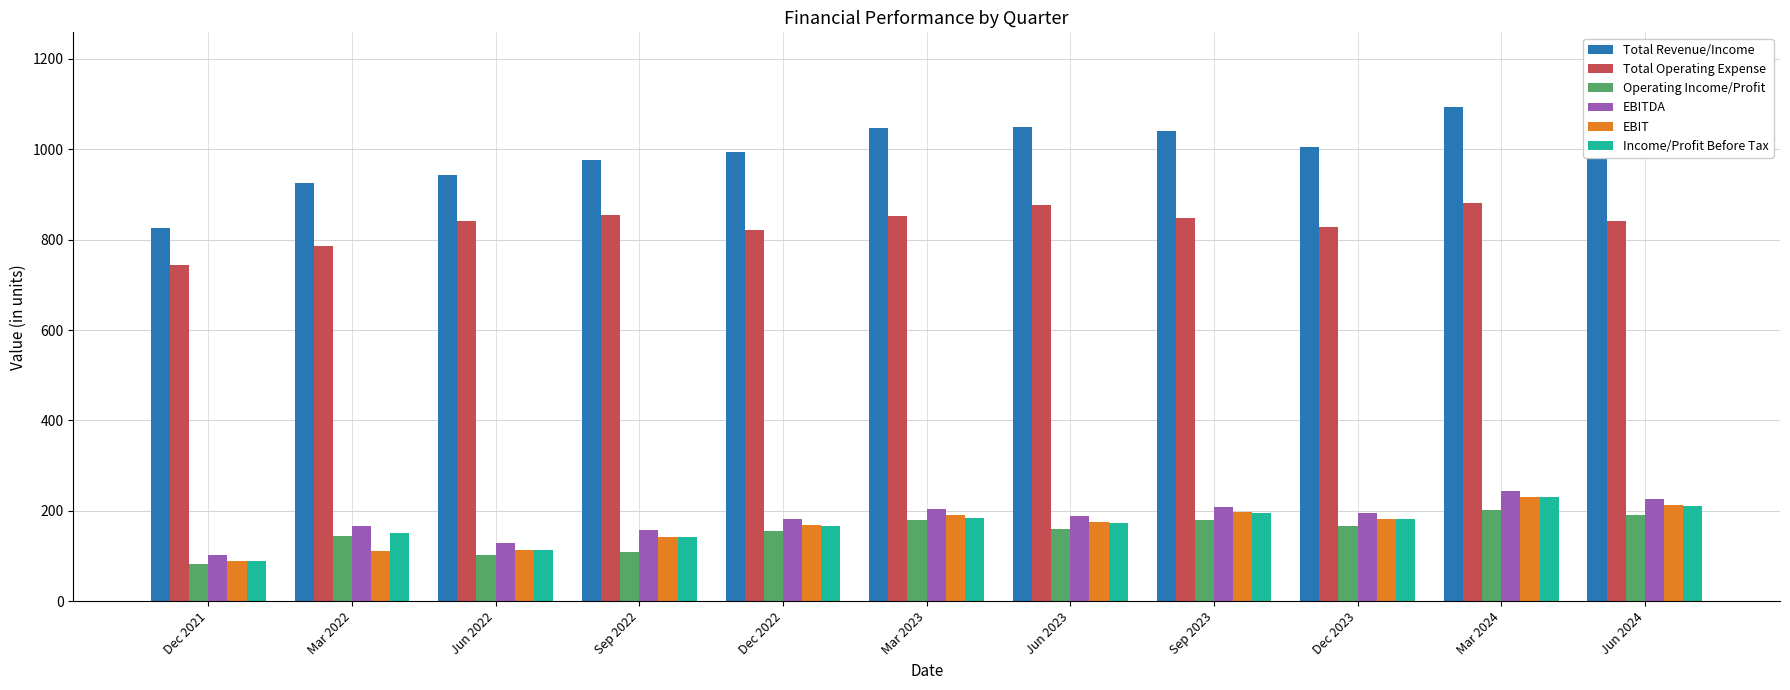

At which category does the chart reach its peak across all series?

Mar 2024